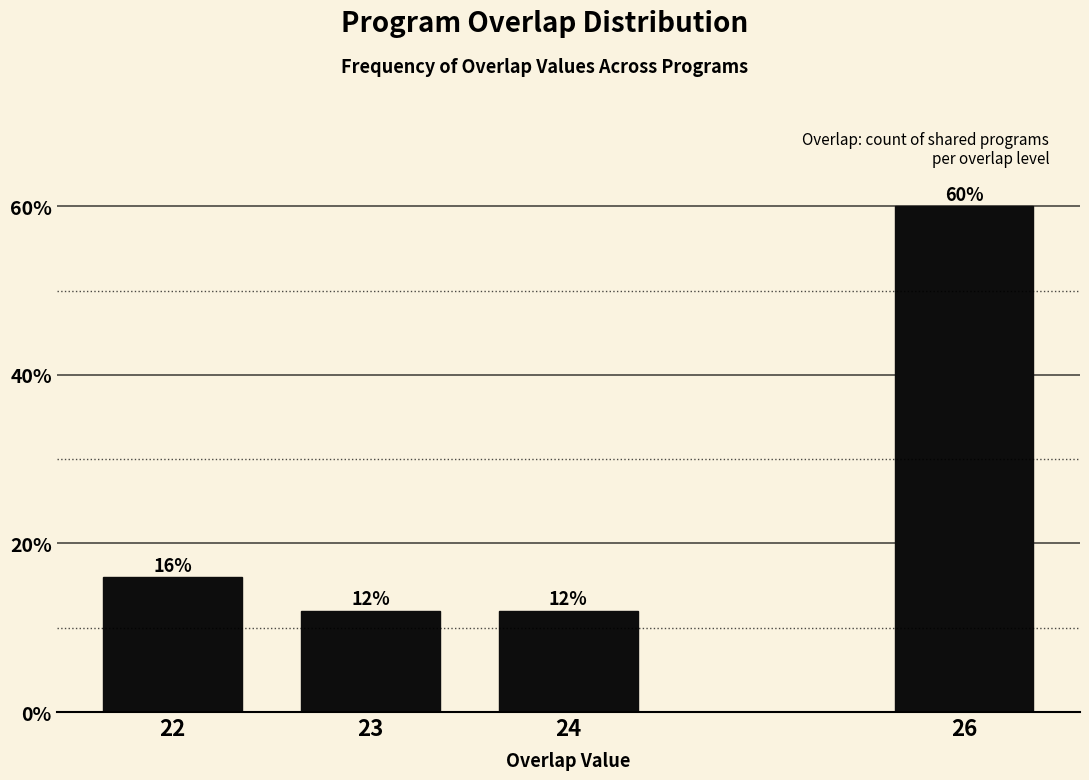

Reading left to right, transcribe all the data shown in this chart.

22=16	23=12	24=12	26=60